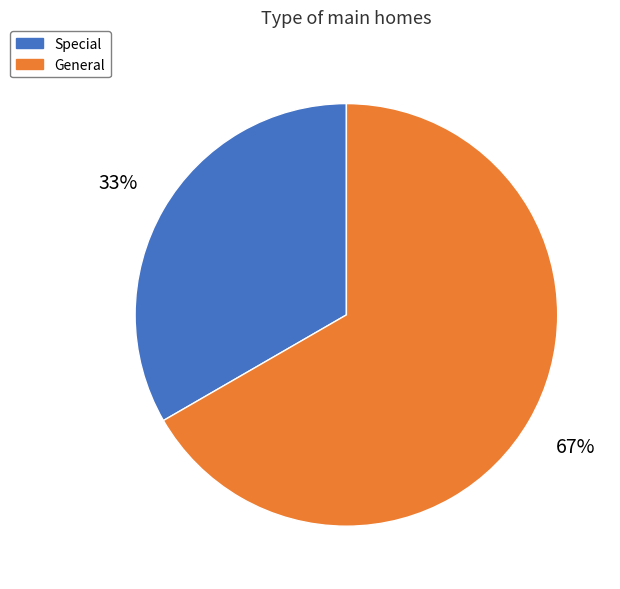

Which slice is the smallest?

Special